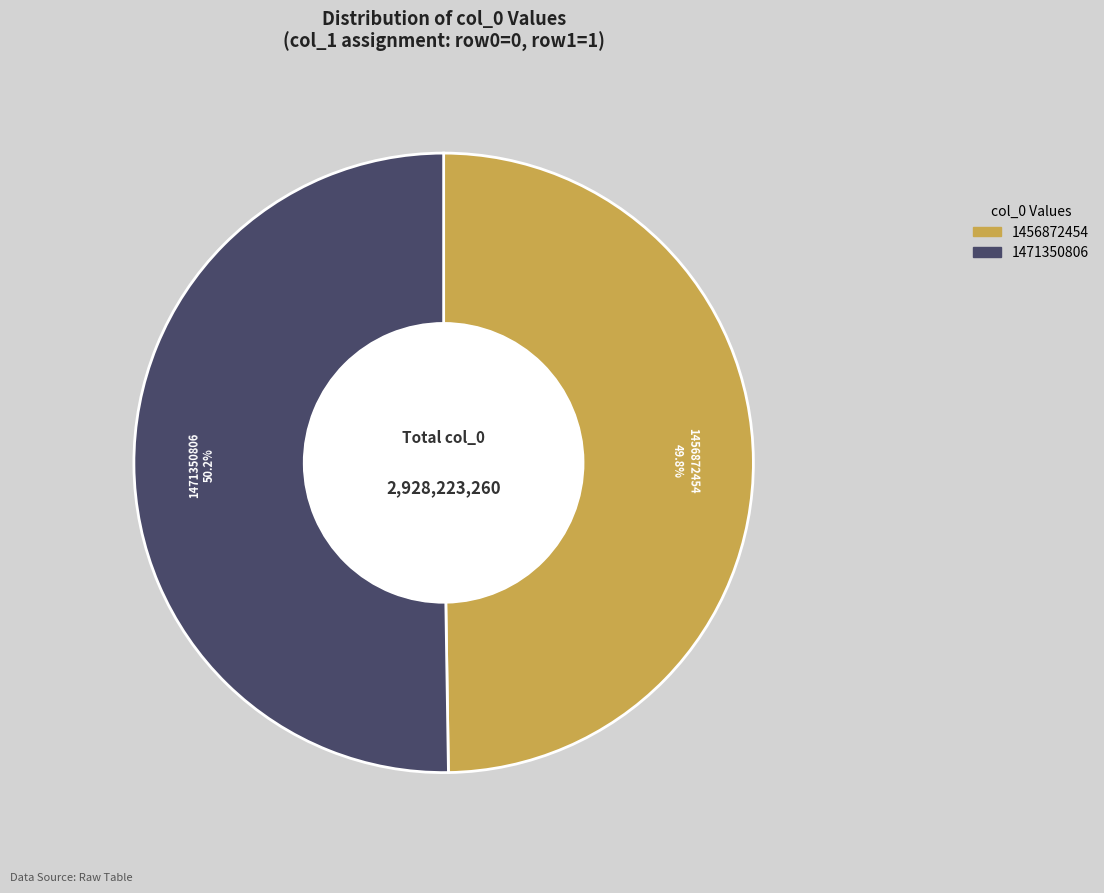

Does any single category account for the majority?

Yes